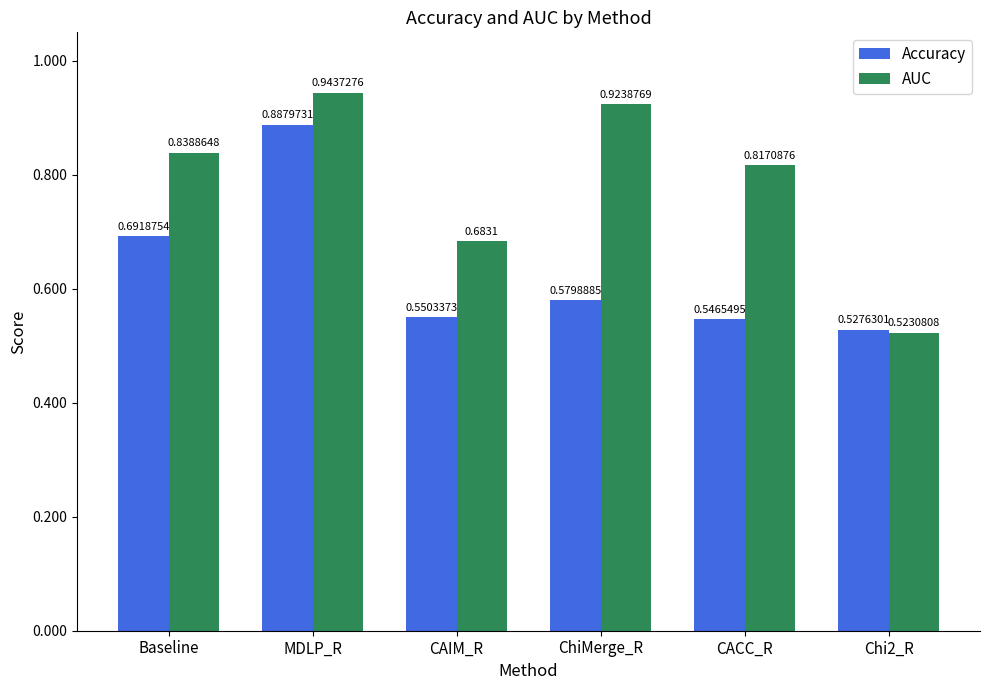

At ChiMerge_R, list the series in order from smallest to largest.

Accuracy, AUC